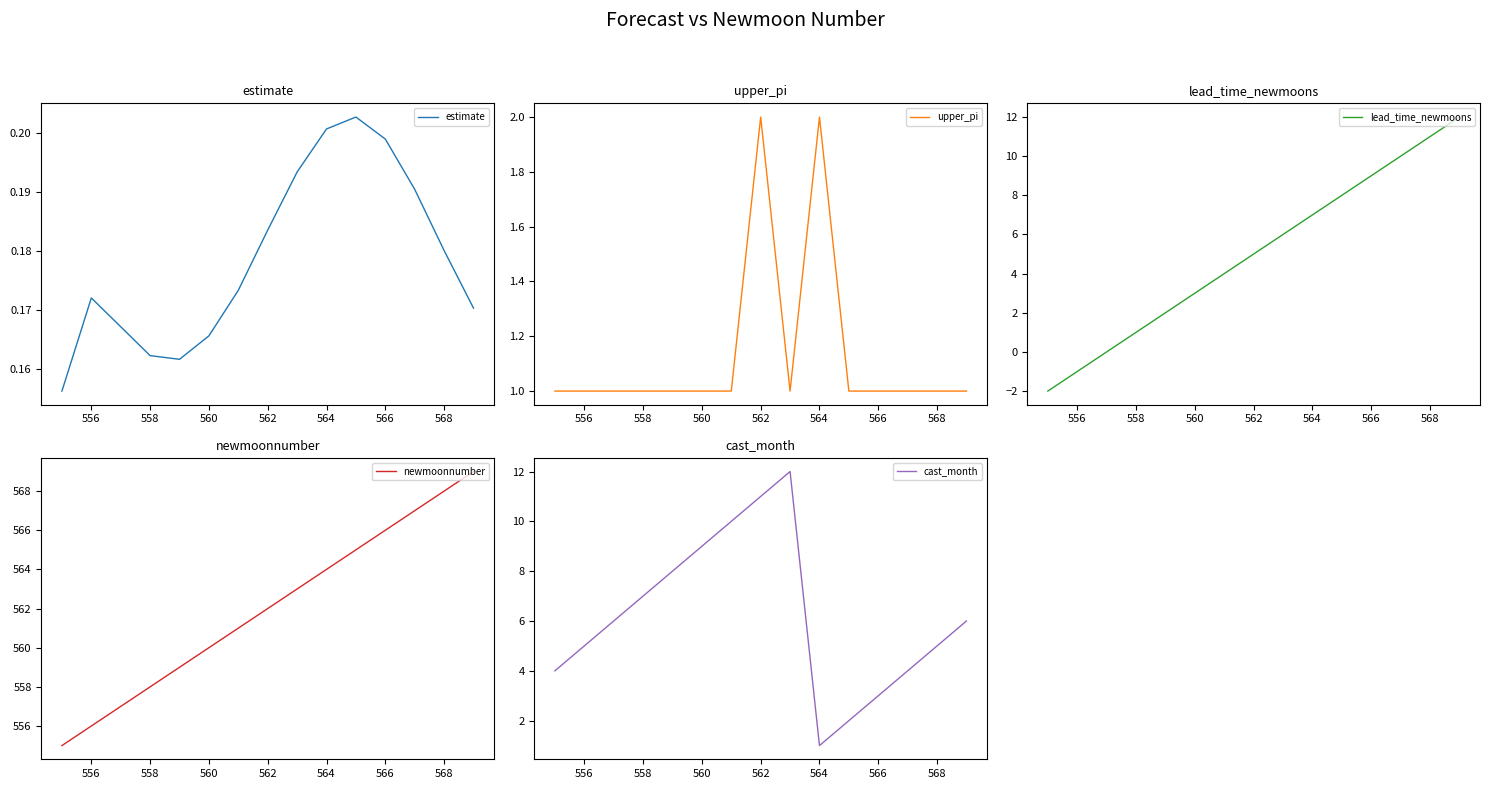

The upper_pi series shows 1 at 556. True or false?

True